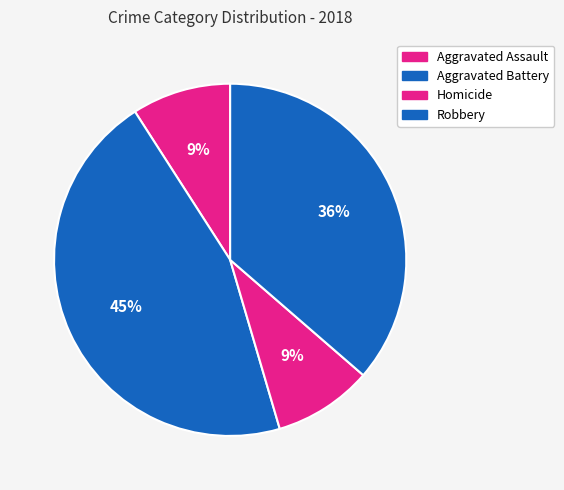

How many segments does this pie chart have?

4